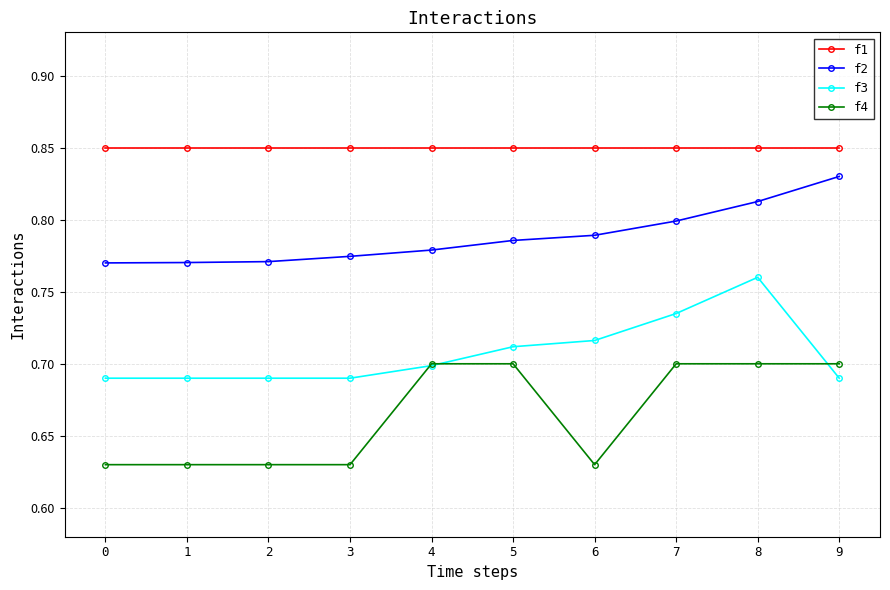

At which label does f3 reach its peak?

8